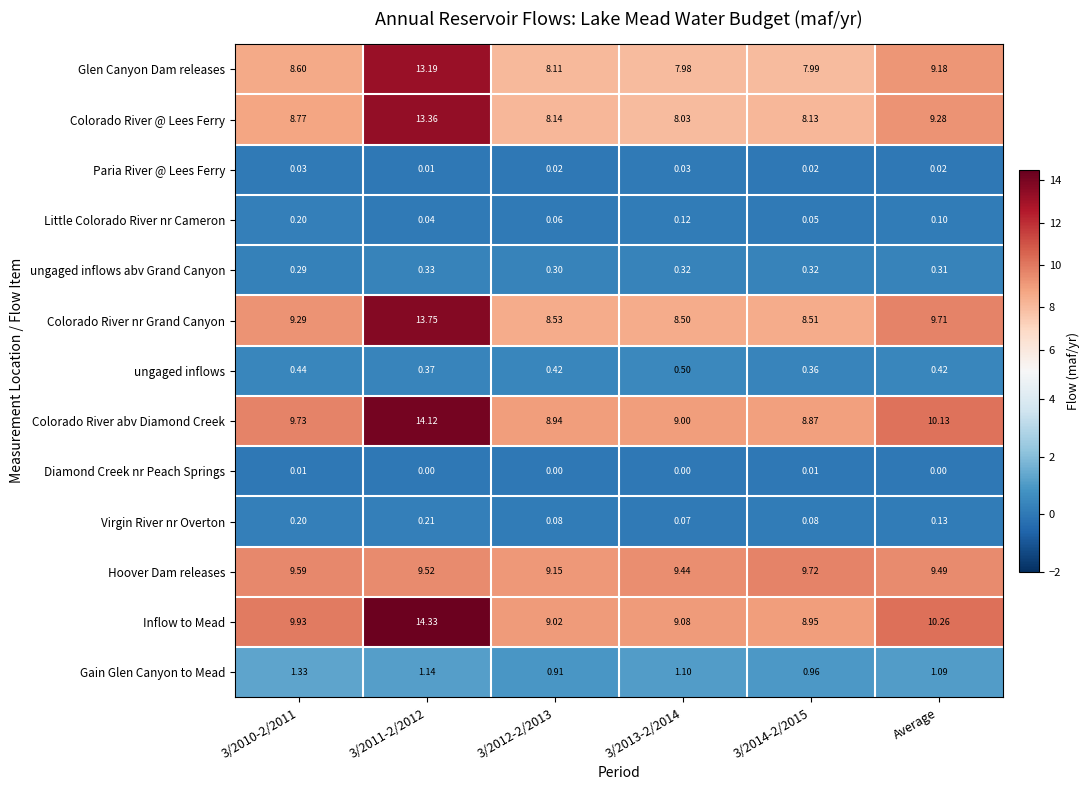

Is the value of Diamond Creek nr Peach Springs at 3/2010-2/2011 greater than the value of Colorado River abv Diamond Creek at 3/2011-2/2012?

No